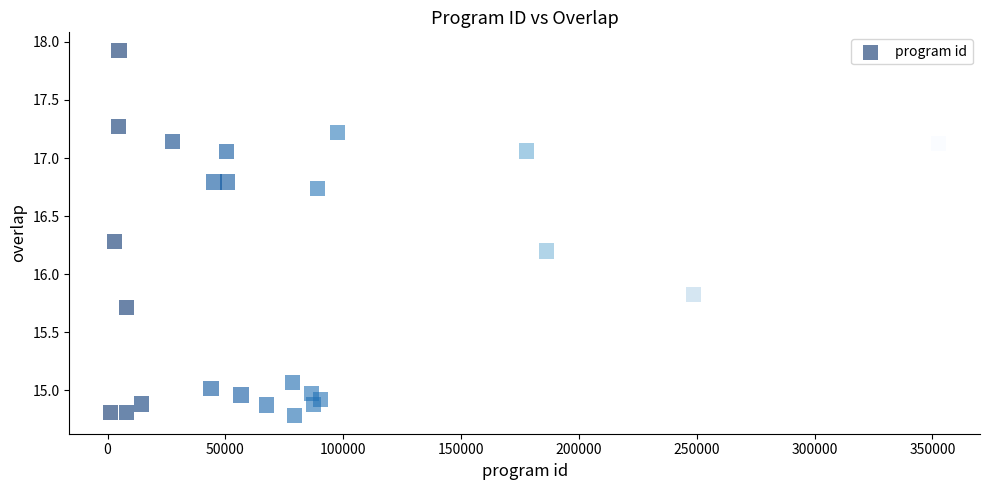

What is the range of Y values (max minus min)?

3.1